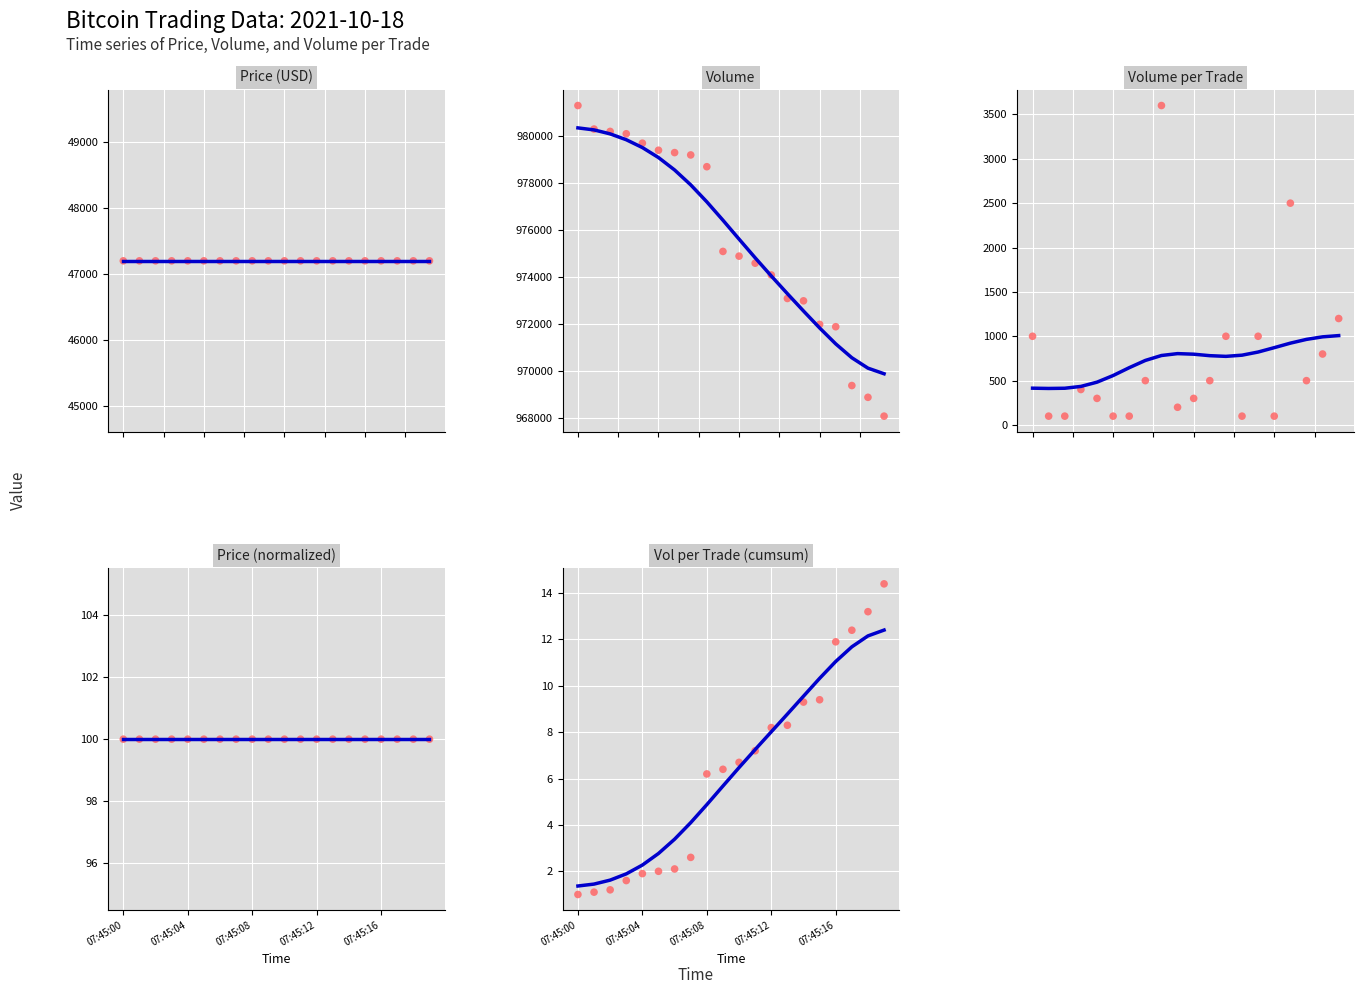

At how many categories does at least one series exceed 741585?

20